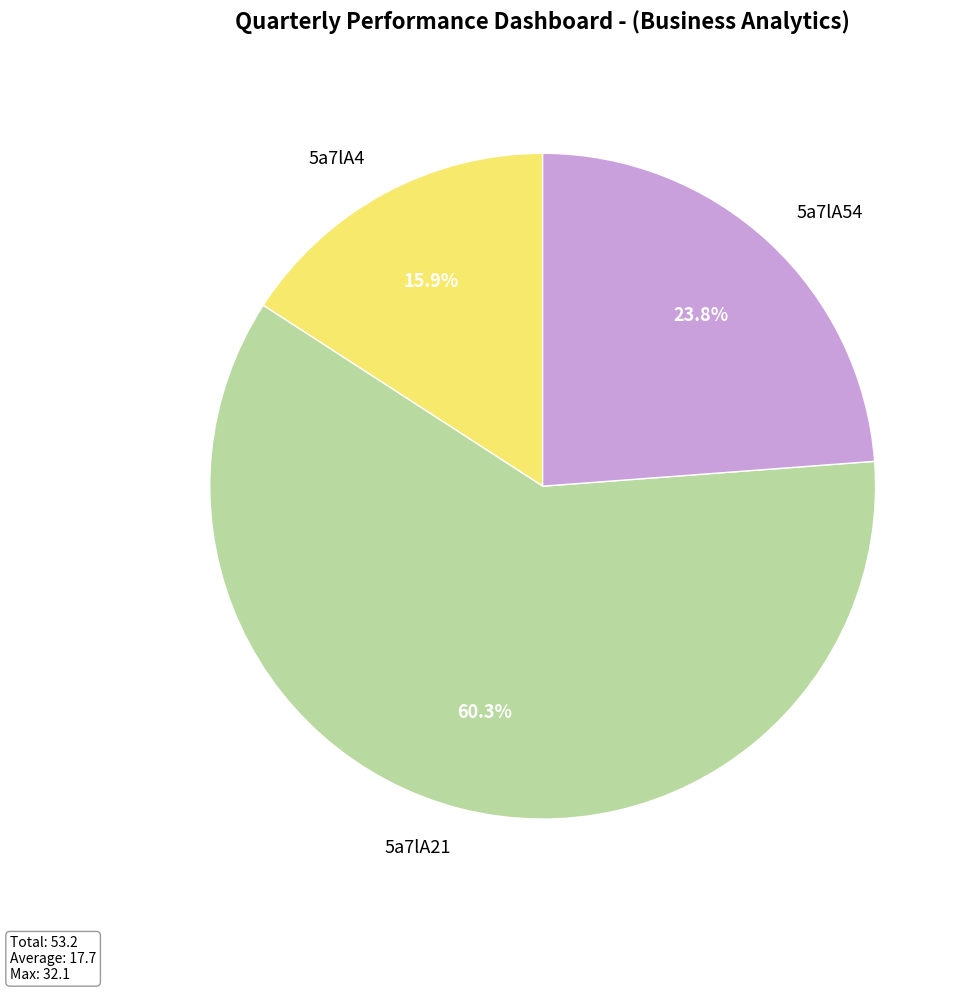

To the nearest percent, what percentage of the pie is 5a7lA21?

60%